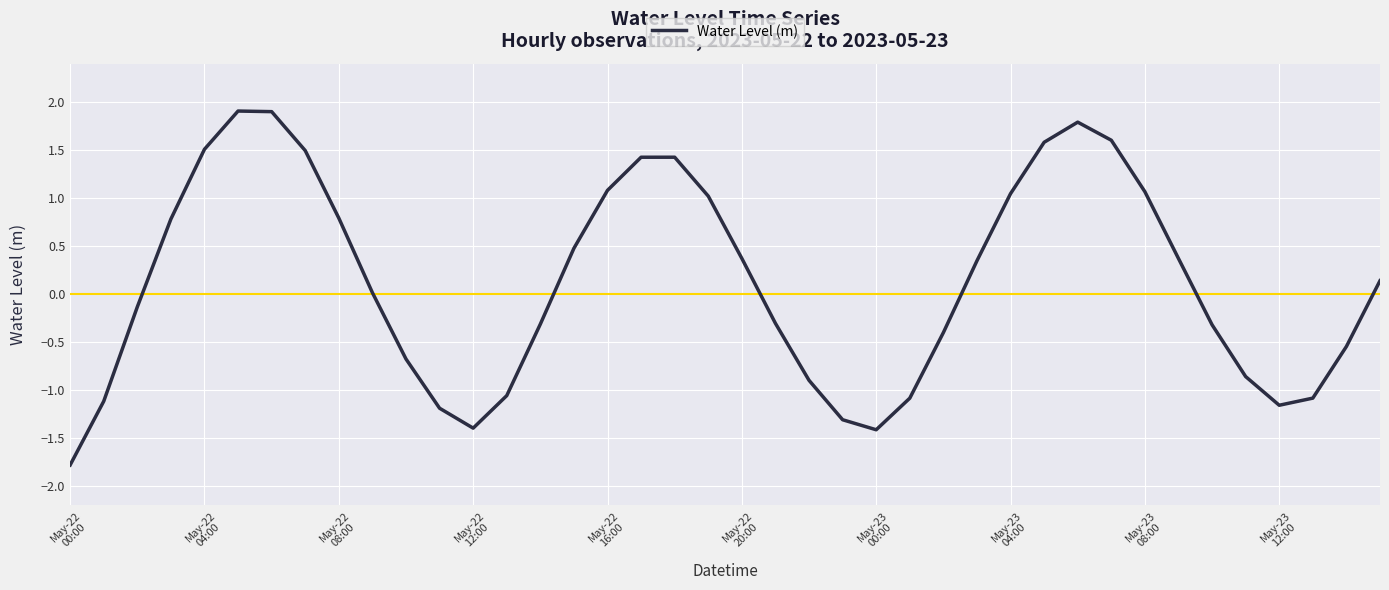

What is the smallest value displayed?

-1.8